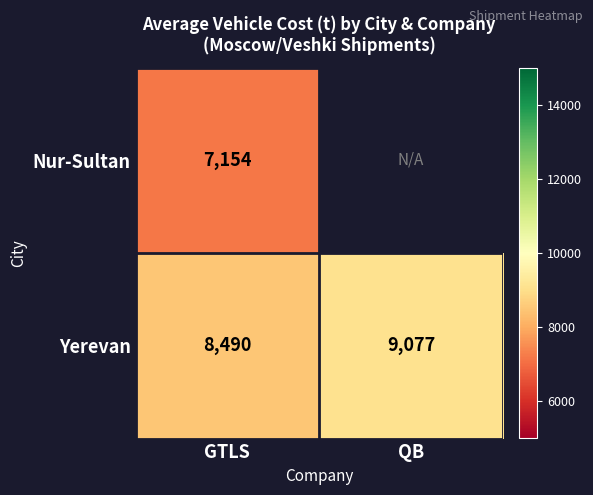

Rank the categories by Yerevan value from highest to lowest.

QB, GTLS